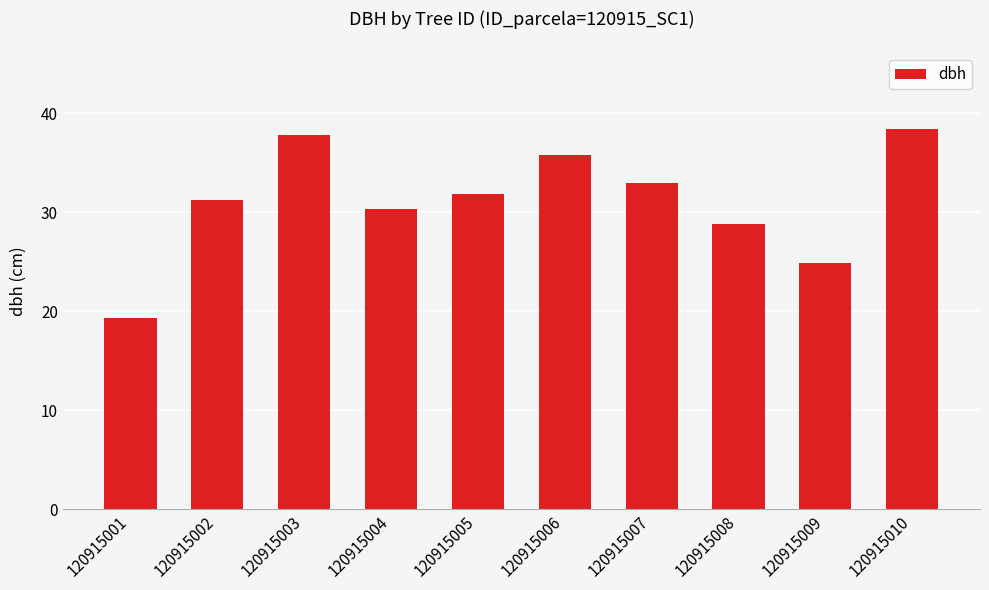

Where does the data first go above 31?

120915002